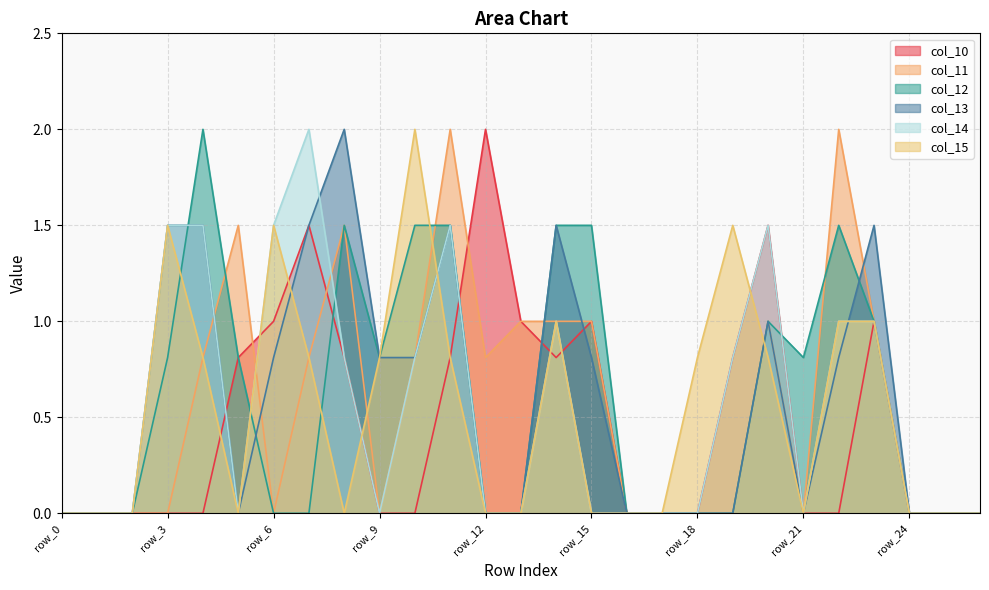

What is the average value of the col_14 series?

0.6